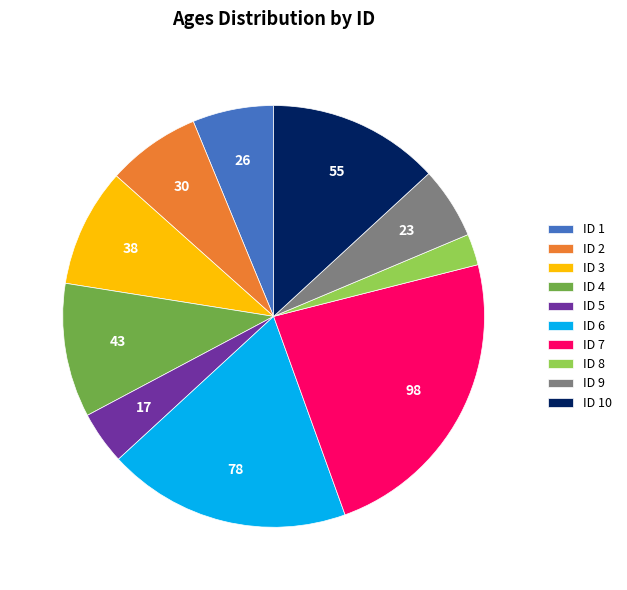

Rank the categories by value from highest to lowest.

ID 7, ID 6, ID 10, ID 4, ID 3, ID 2, ID 1, ID 9, ID 5, ID 8